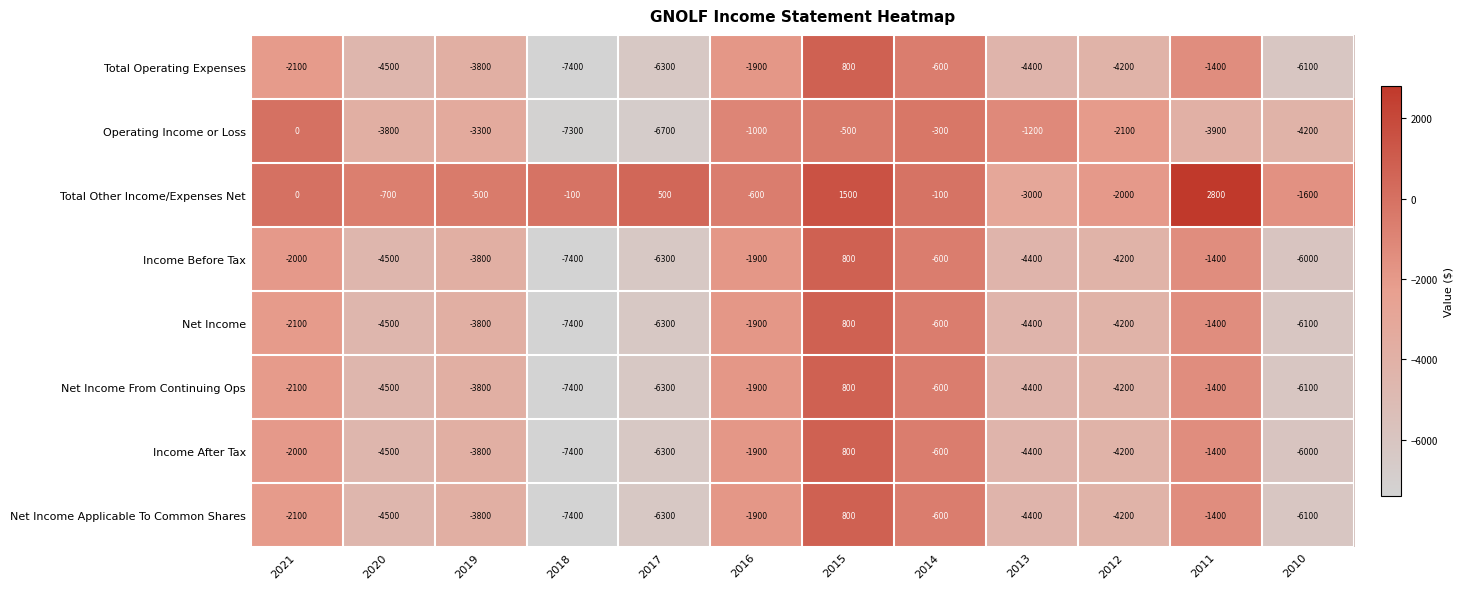

Count the number of categories in the chart.

12